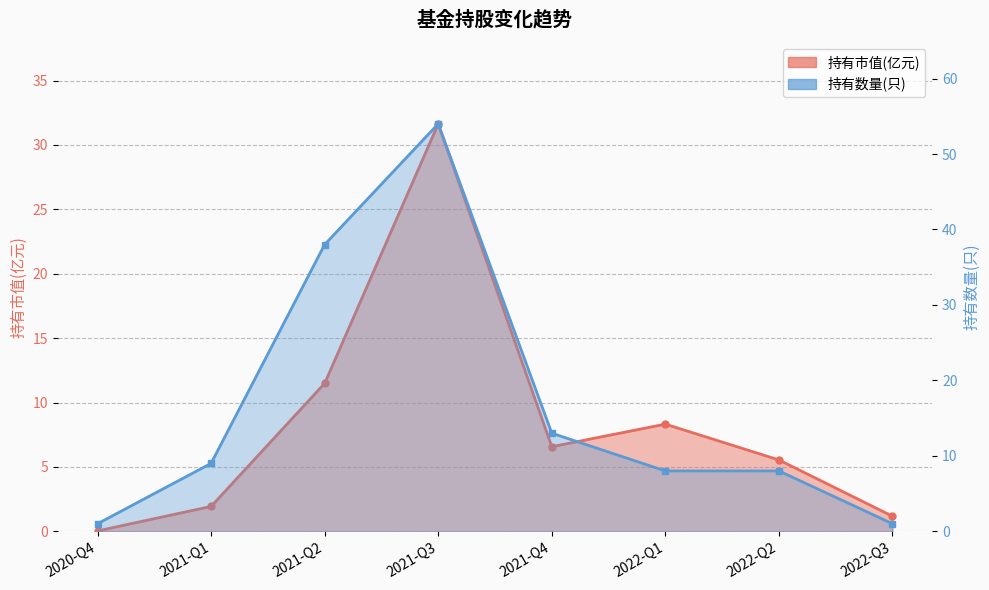

Which category has the highest value in the 持有数量(只) series?

2021-Q3